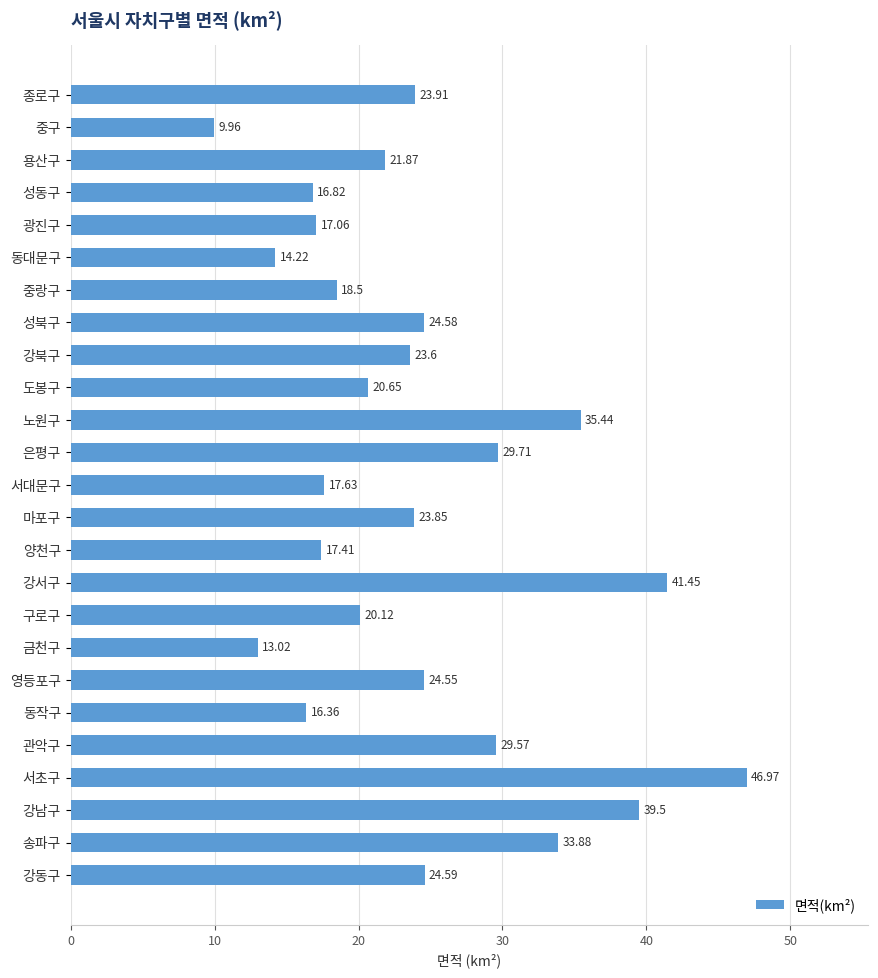

Which has a higher value, 송파구 or 노원구?

노원구